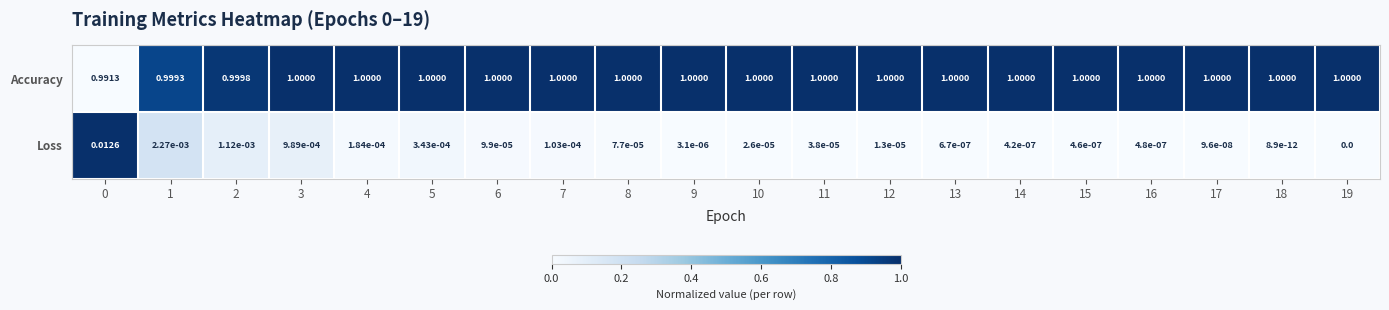

Which series has the largest total across all categories?

Accuracy